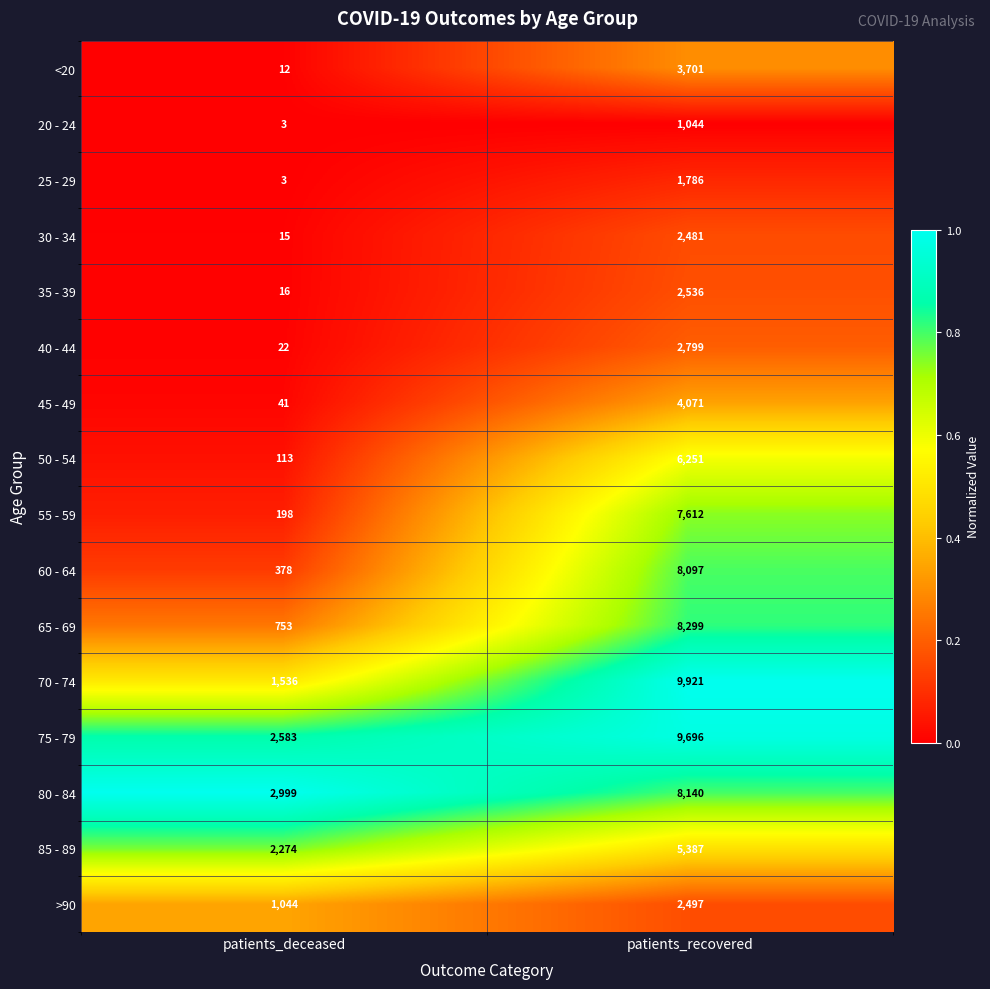

List the series in order of their peak value, lowest first.

20 - 24, 25 - 29, 30 - 34, >90, 35 - 39, 40 - 44, <20, 45 - 49, 85 - 89, 50 - 54, 55 - 59, 60 - 64, 80 - 84, 65 - 69, 75 - 79, 70 - 74